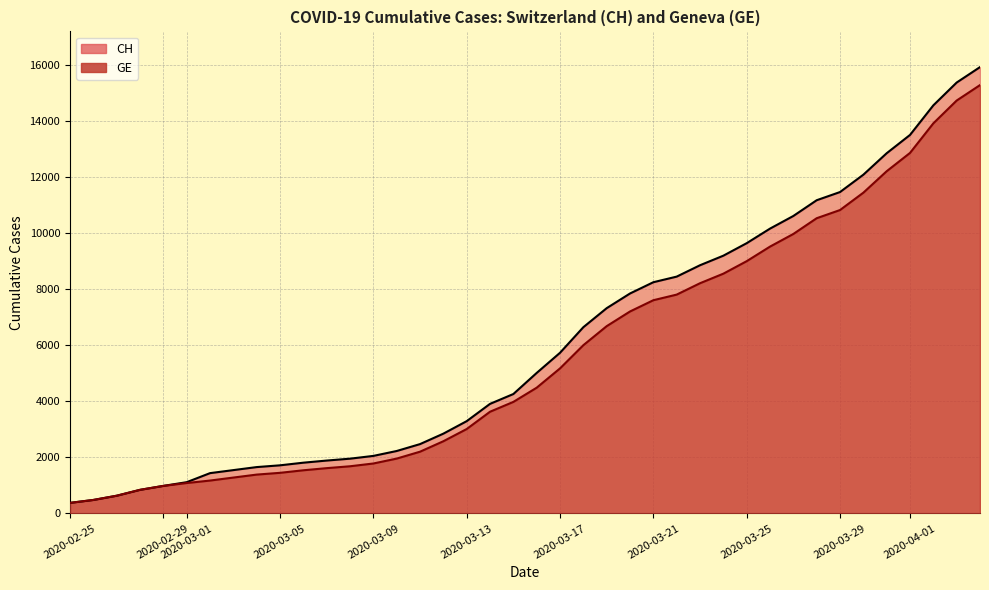

Does the chart display data point markers on the line(s)?

No